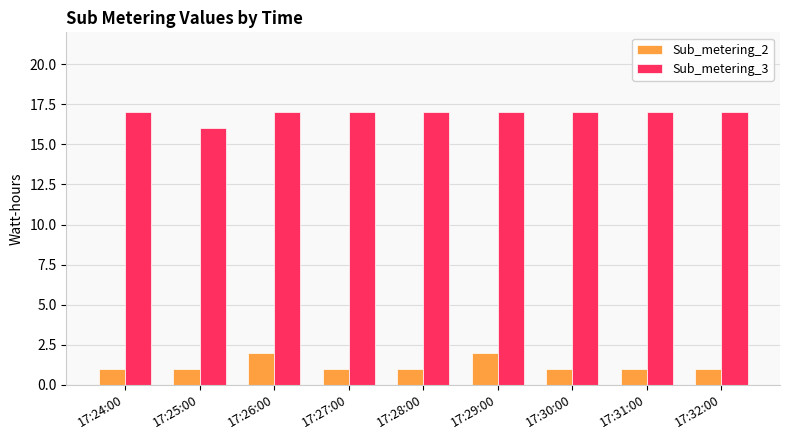

What is the difference between the maximum and second lowest values in the Sub_metering_2 series?

1